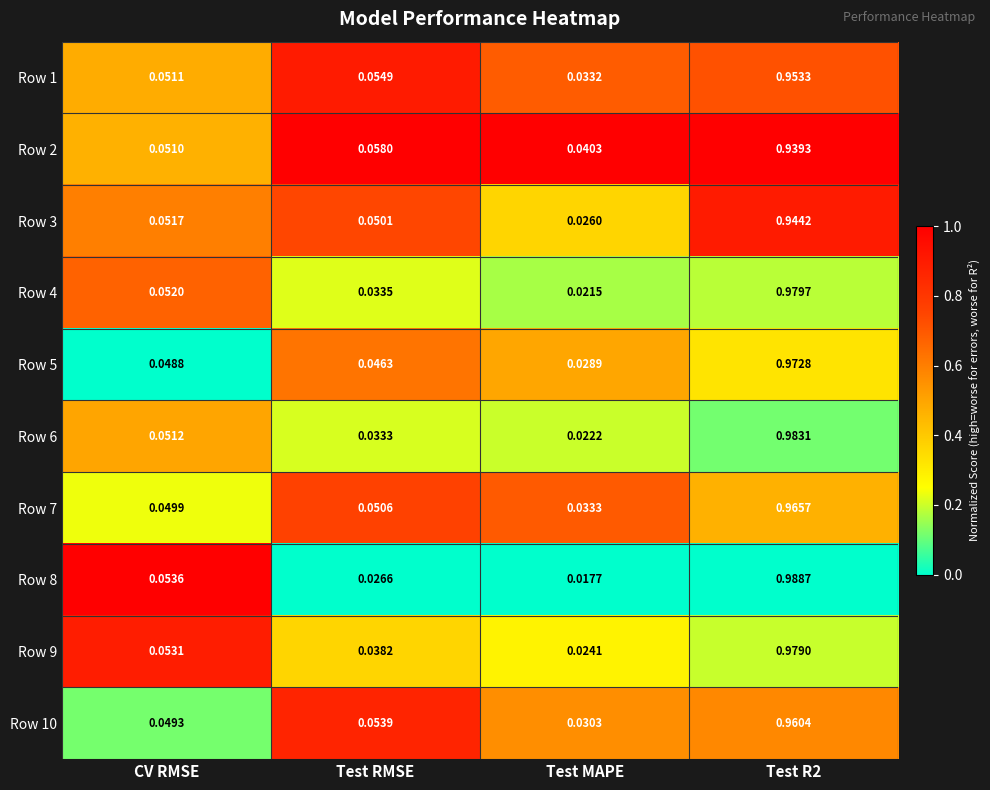

At which label does Row 6 reach its minimum?

Test MAPE